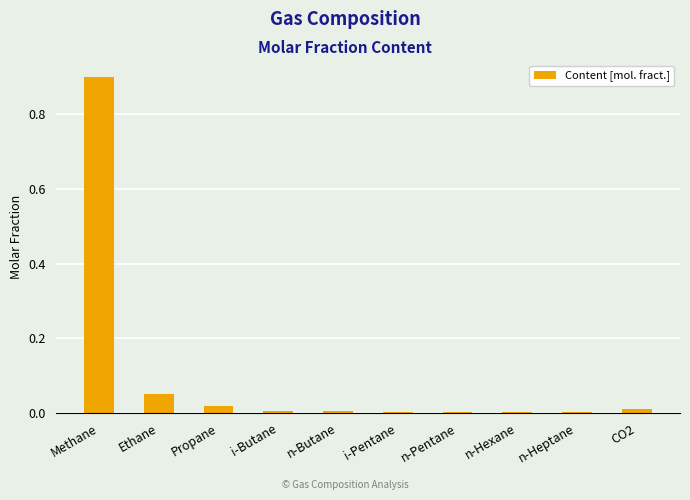

Count the number of categories in the chart.

10